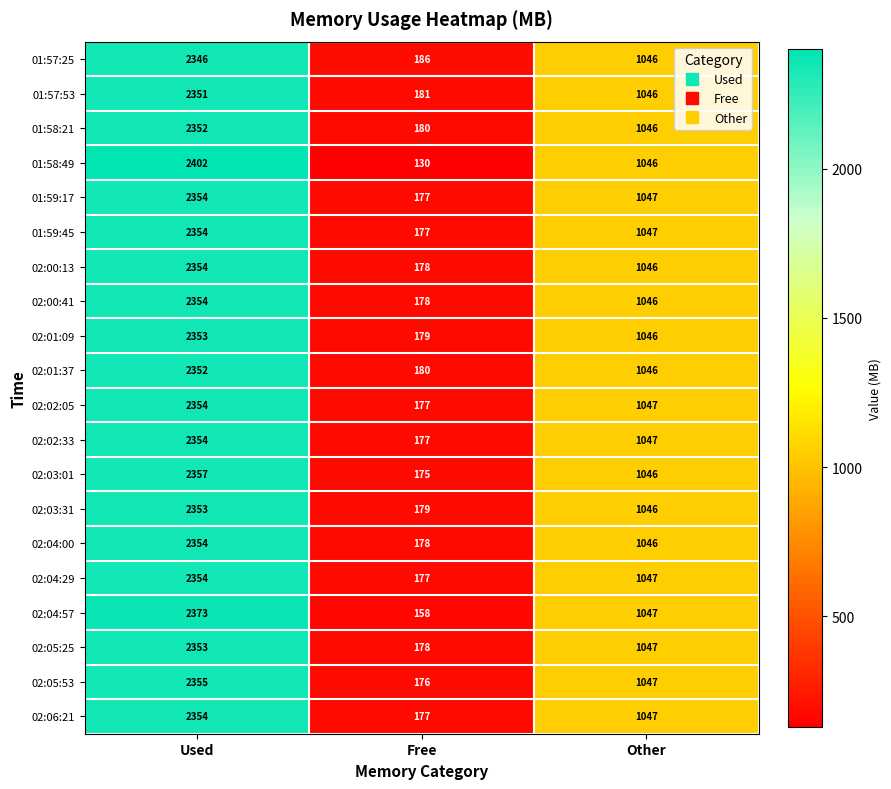

Which category has the highest value across all series?

Used